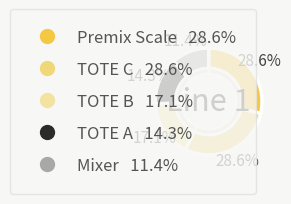

How many slices are in this pie chart?

5